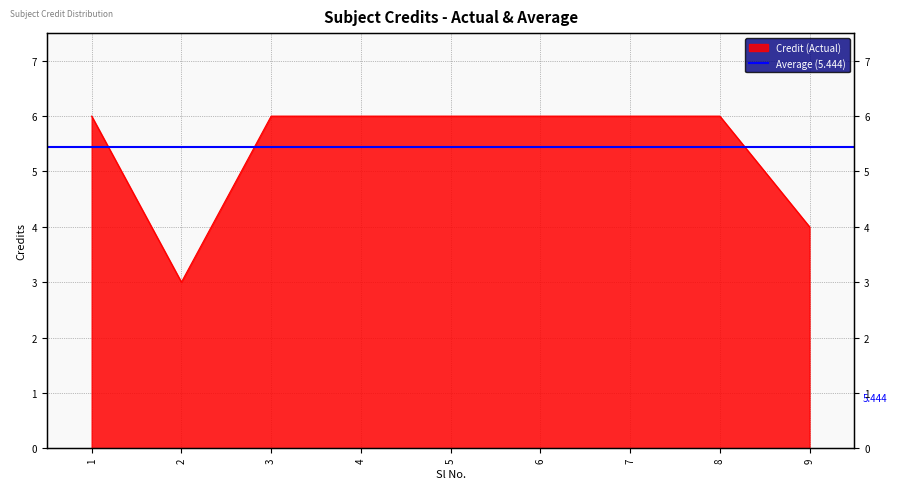

List the labels in order of value, smallest first.

2, 9, 1, 3, 4, 5, 6, 7, 8